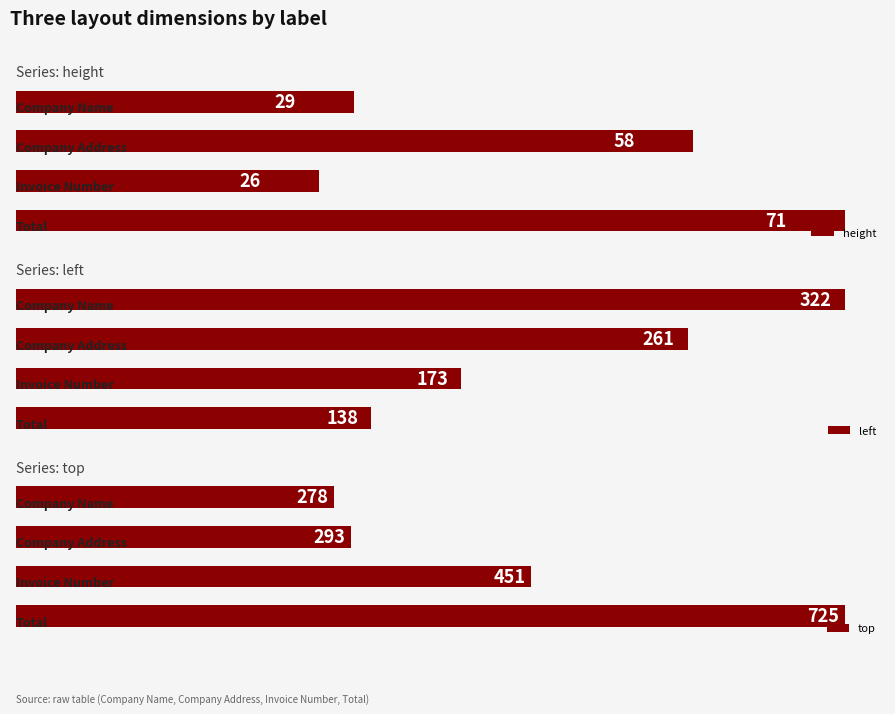

Between 0 and 3, which series saw the biggest shift?

top